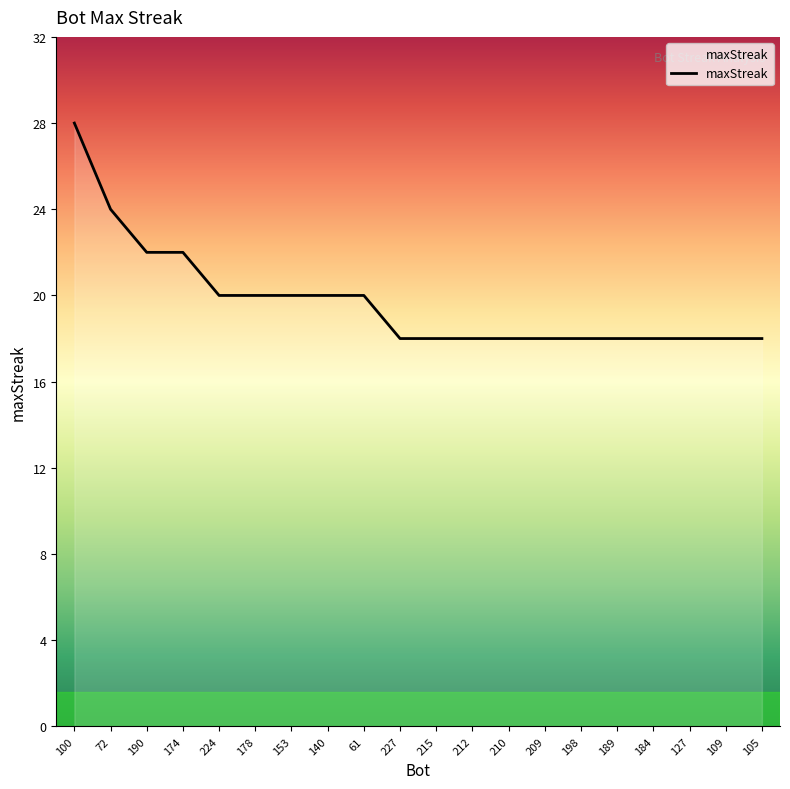

Which has a higher value, 140 or 210?

140